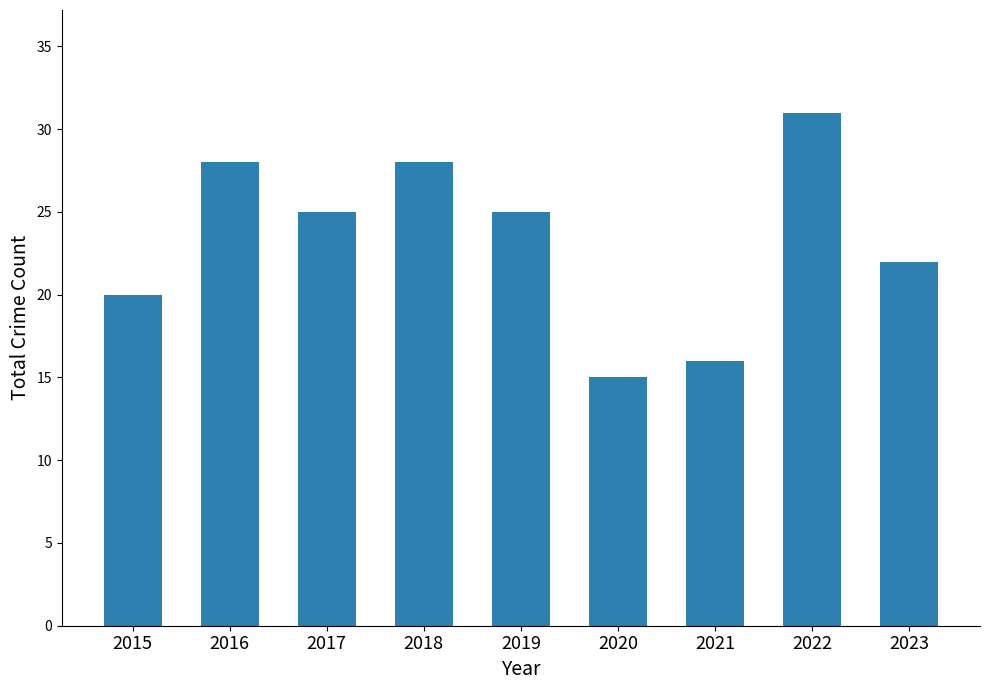

Is it true that the value at 2017 is 25?

True